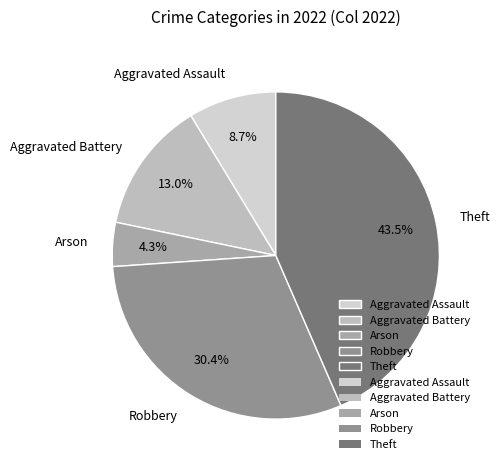

What portion of the pie excludes Robbery?

69.6%